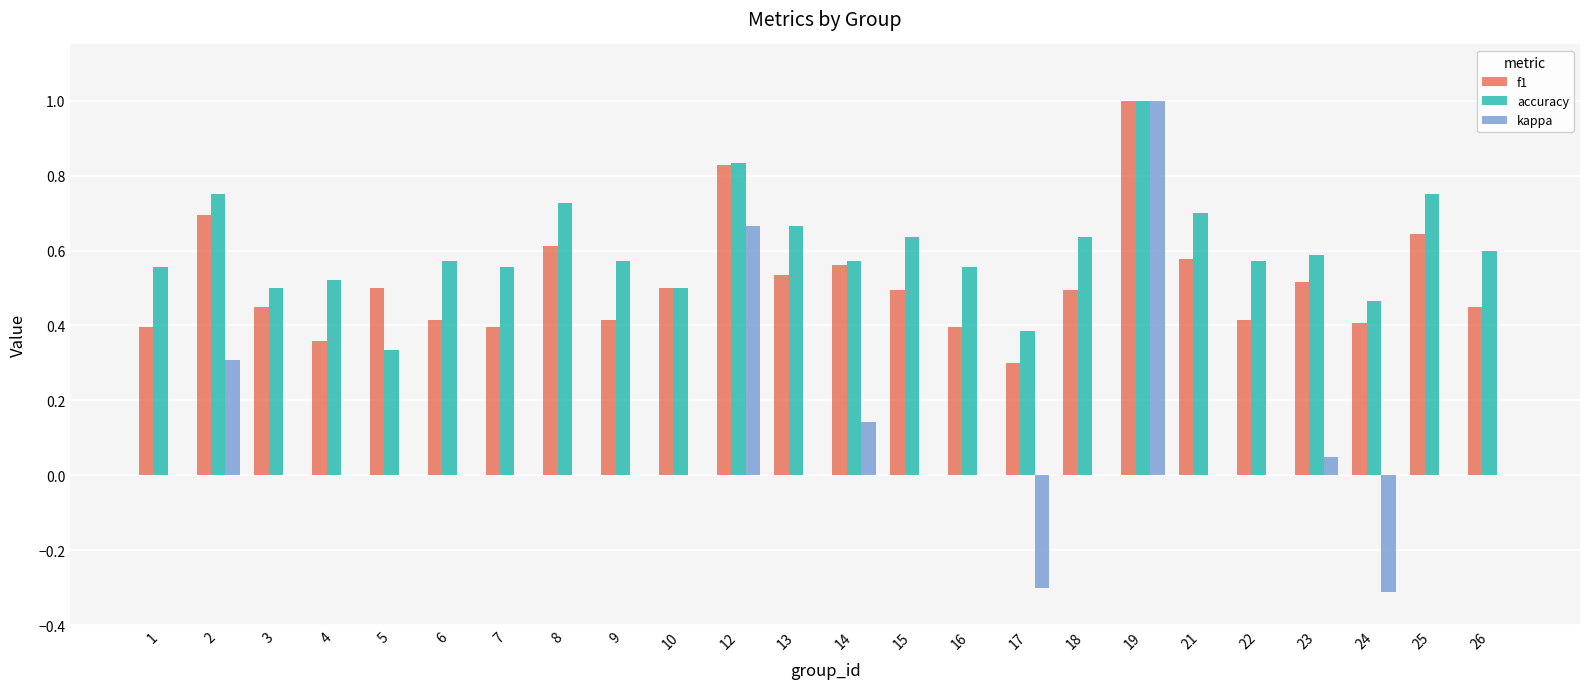

Is it true that f1 equals 0.7 at 16?

False